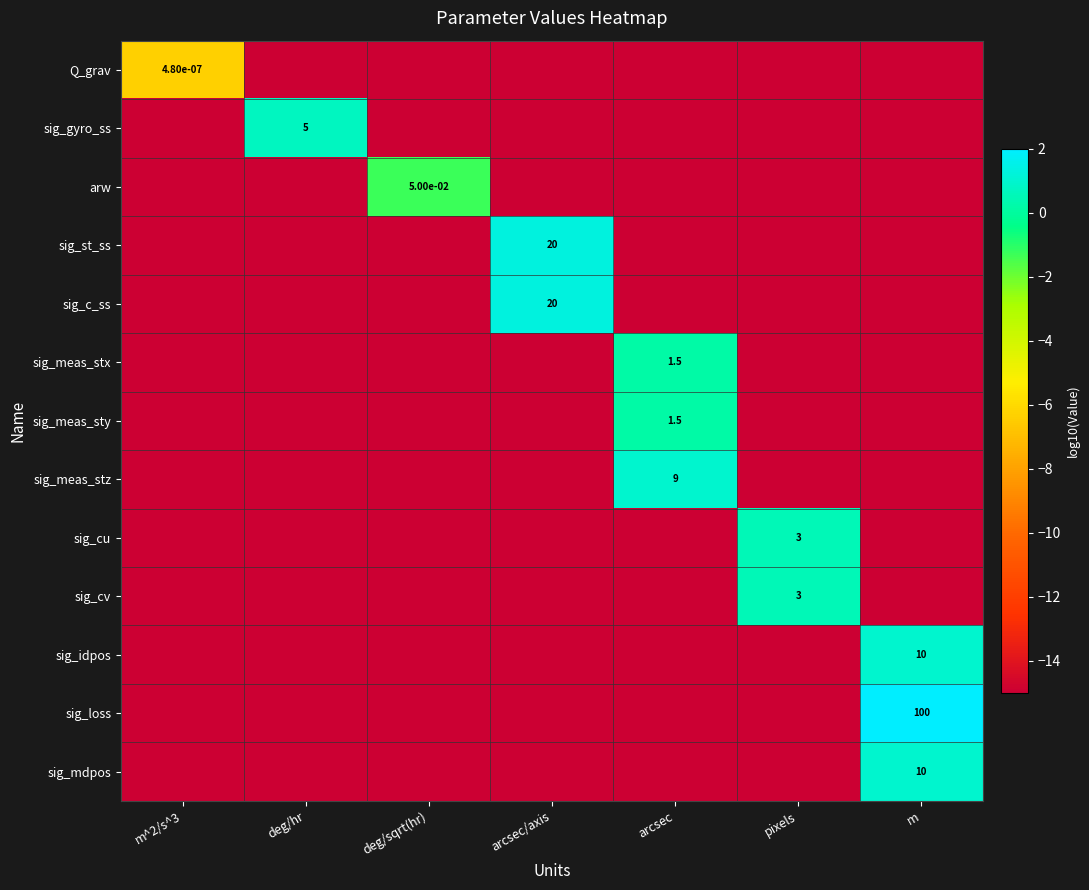

Is it true that sig_cu equals 3.0 at pixels?

True